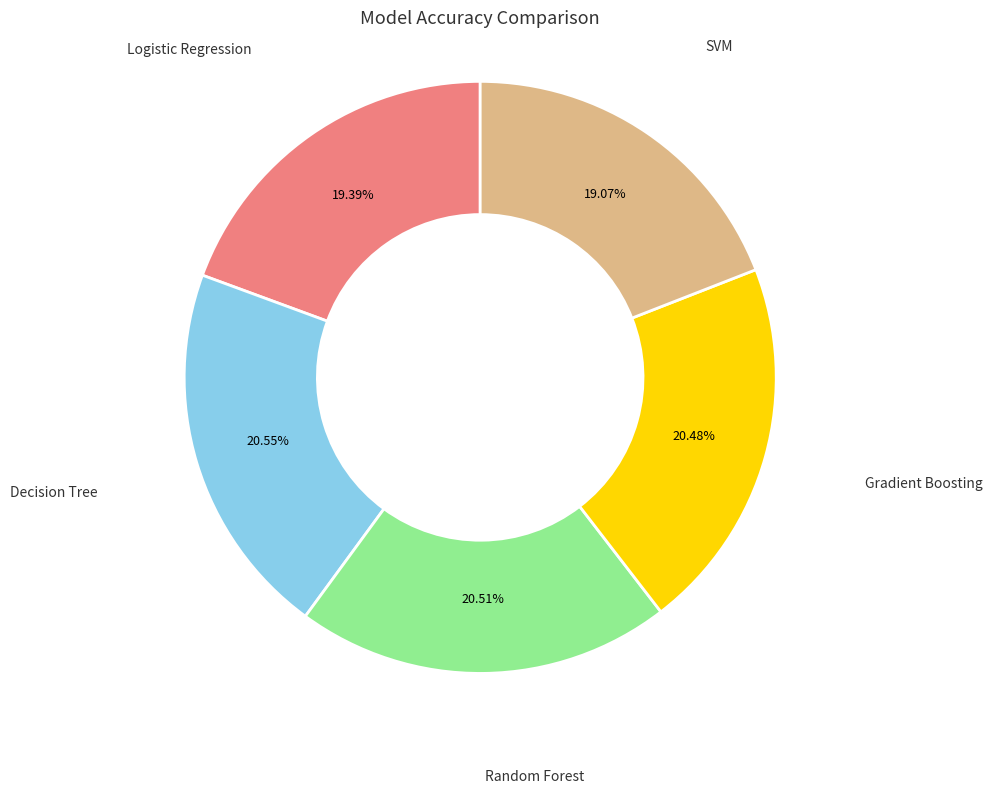

Does any single category account for the majority?

No